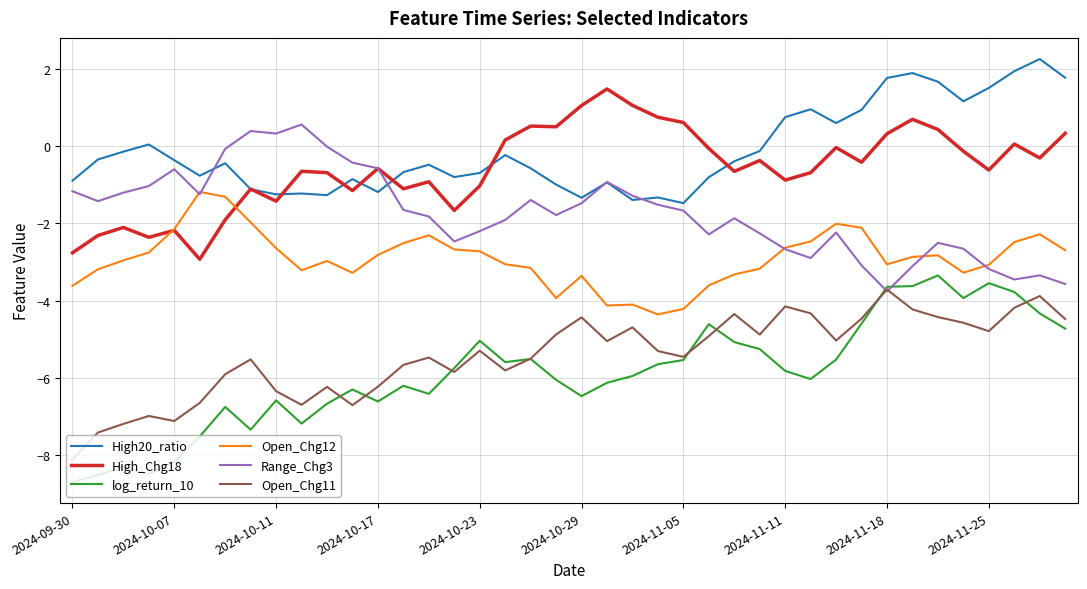

True or false: log_return_10 and High20_ratio intersect in this chart.

False